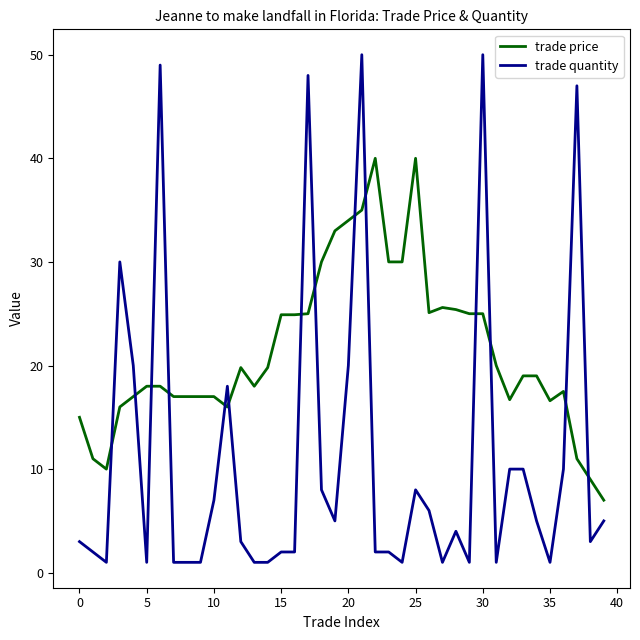

True or false: trade quantity and trade price intersect in this chart.

True